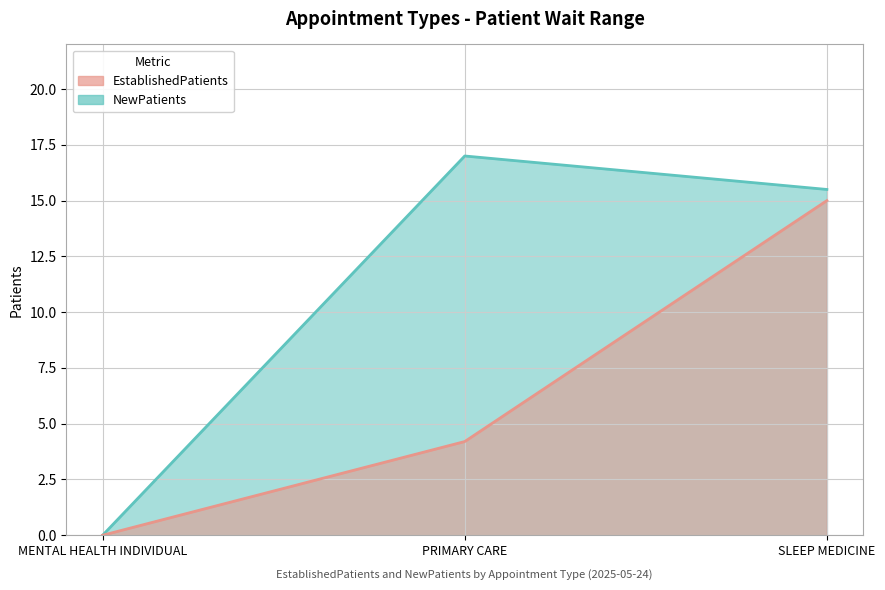

What is the highest value of the NewPatients series?

17.0